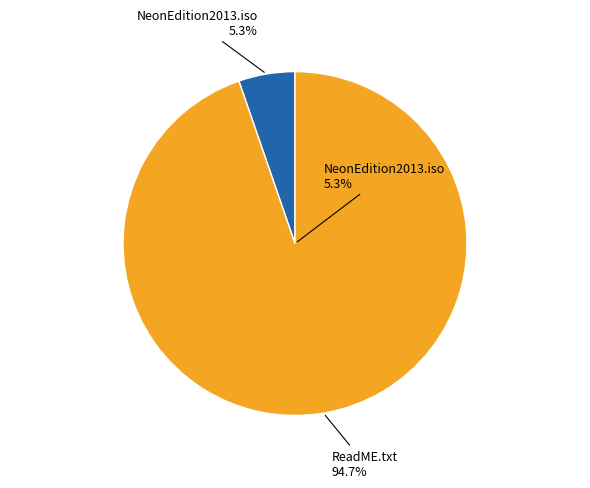

Which has a higher value, NeonEdition2013.iso or ReadME.txt?

ReadME.txt